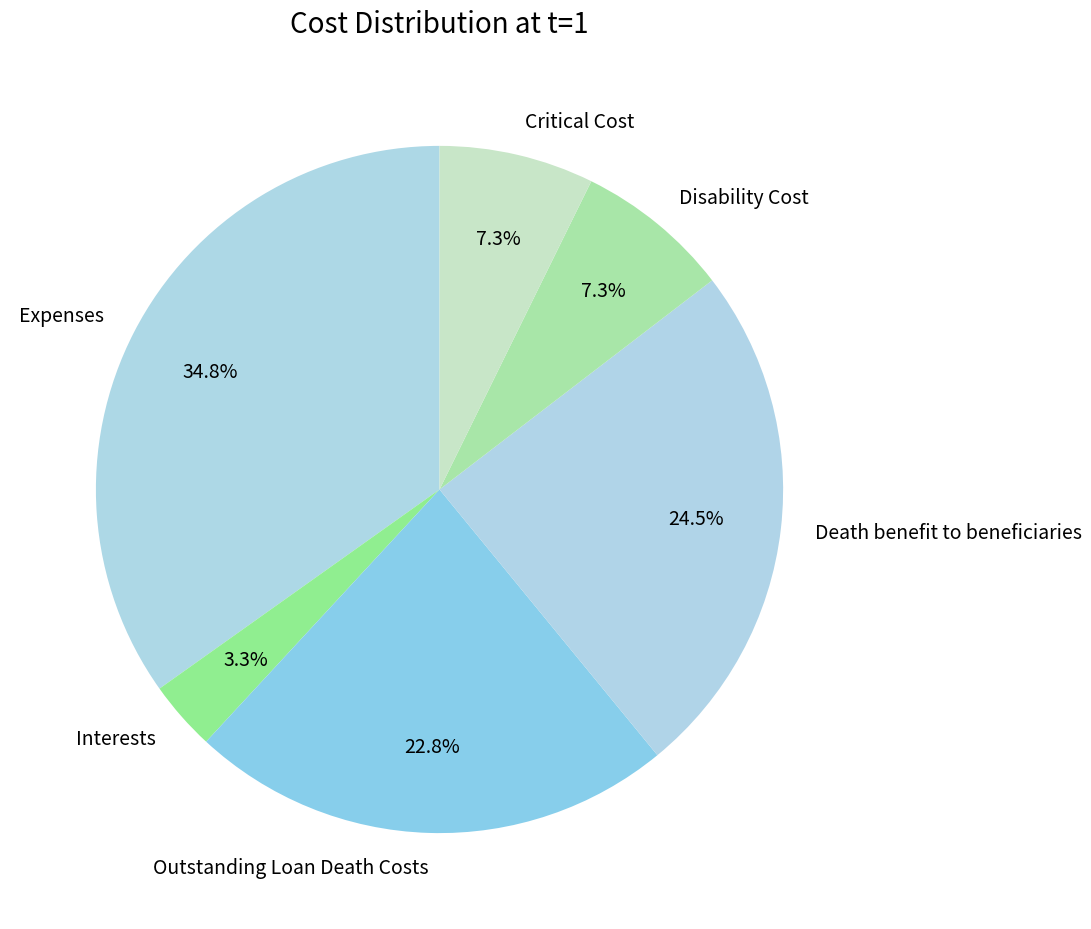

Which slice is the smallest?

Interests